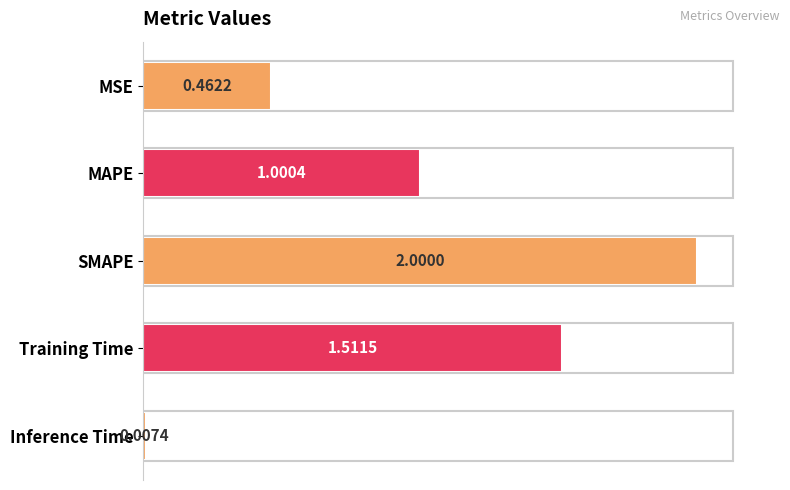

What is the maximum value shown in the chart?

1.0